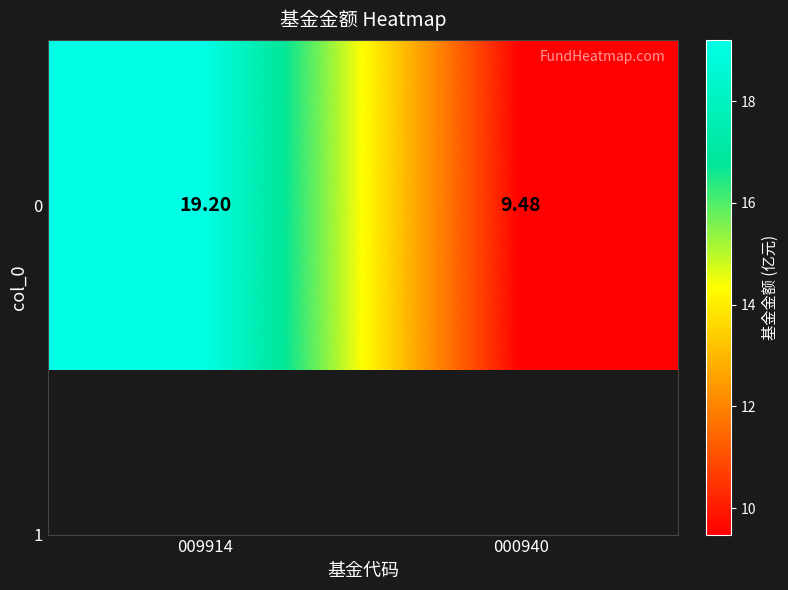

The value at 000940 is 16.5. True or false?

False